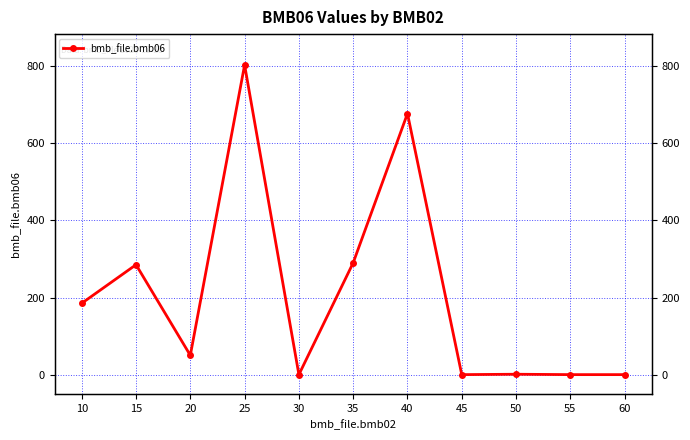

List the labels in order of value, largest first.

25, 40, 35, 15, 10, 20, 50, 30, 45, 55, 60